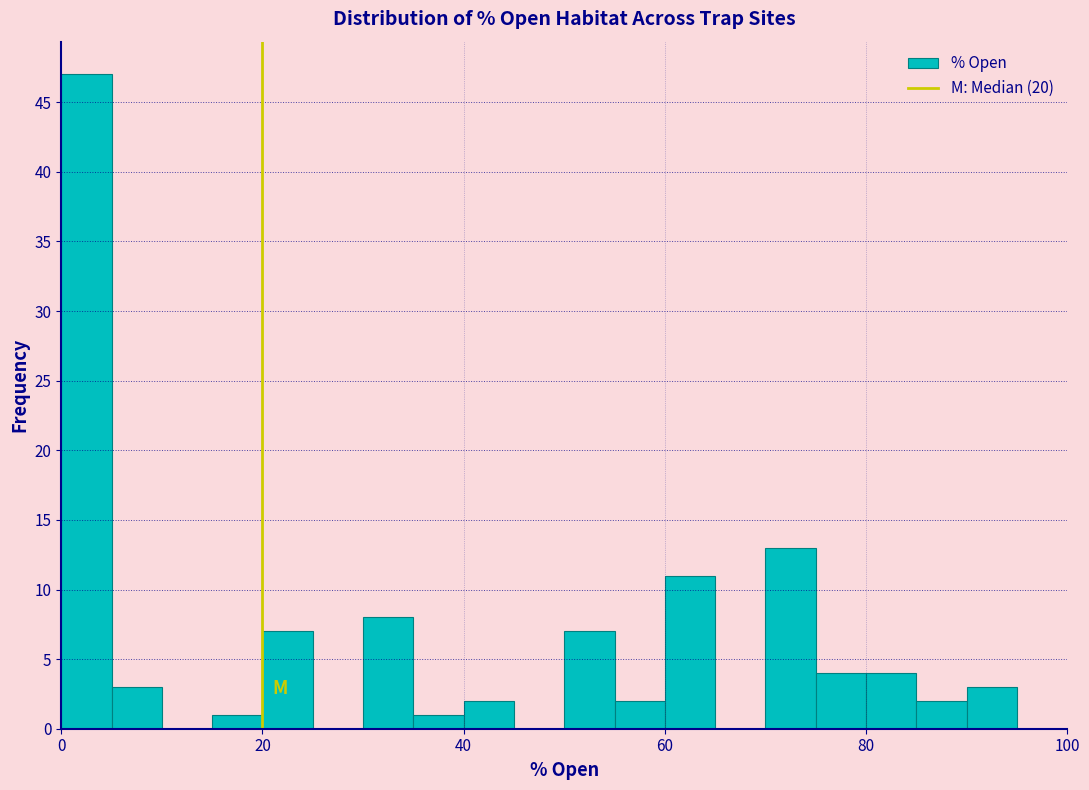

Around what value on the x-axis is the tallest bar? Give the approximate position of its centre, as read against the axis.

2